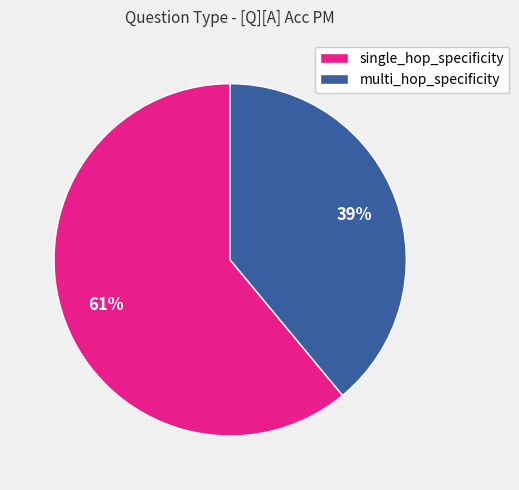

Rank the categories by value from highest to lowest.

single_hop_specificity, multi_hop_specificity